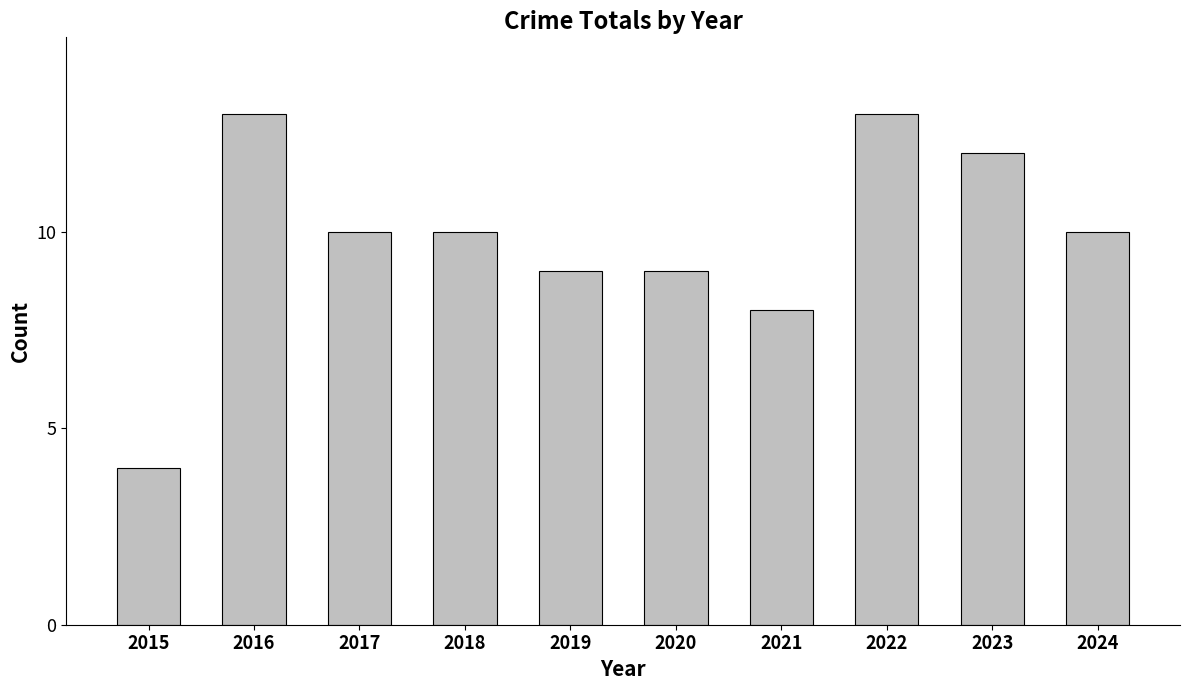

How many bars are there in total?

10